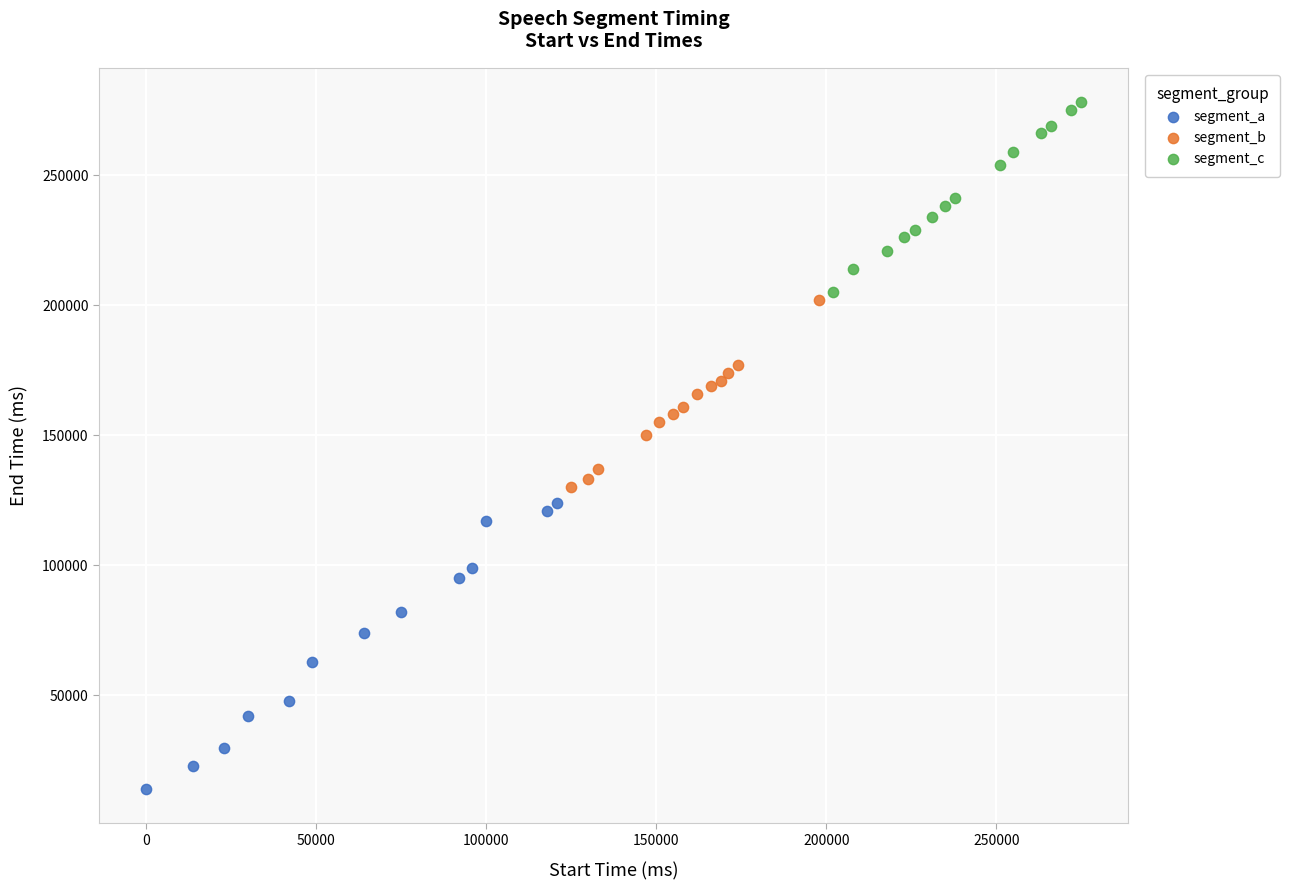

Which series has the widest spread of Y values?

segment_a